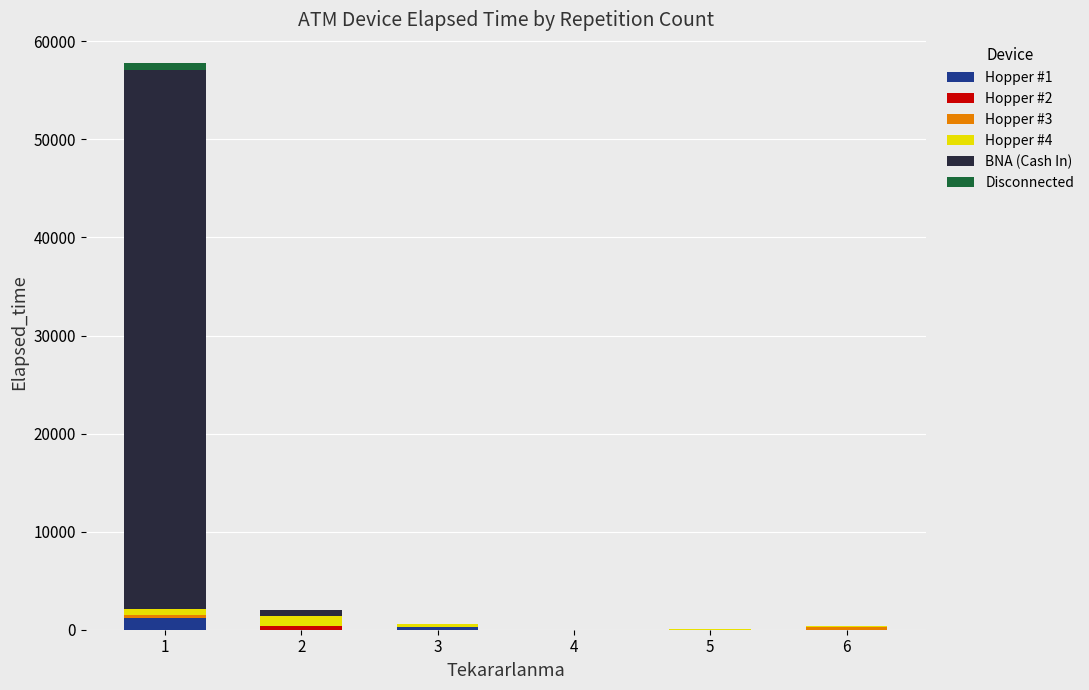

Is it true that BNA (Cash In) equals 140 at 2?

False